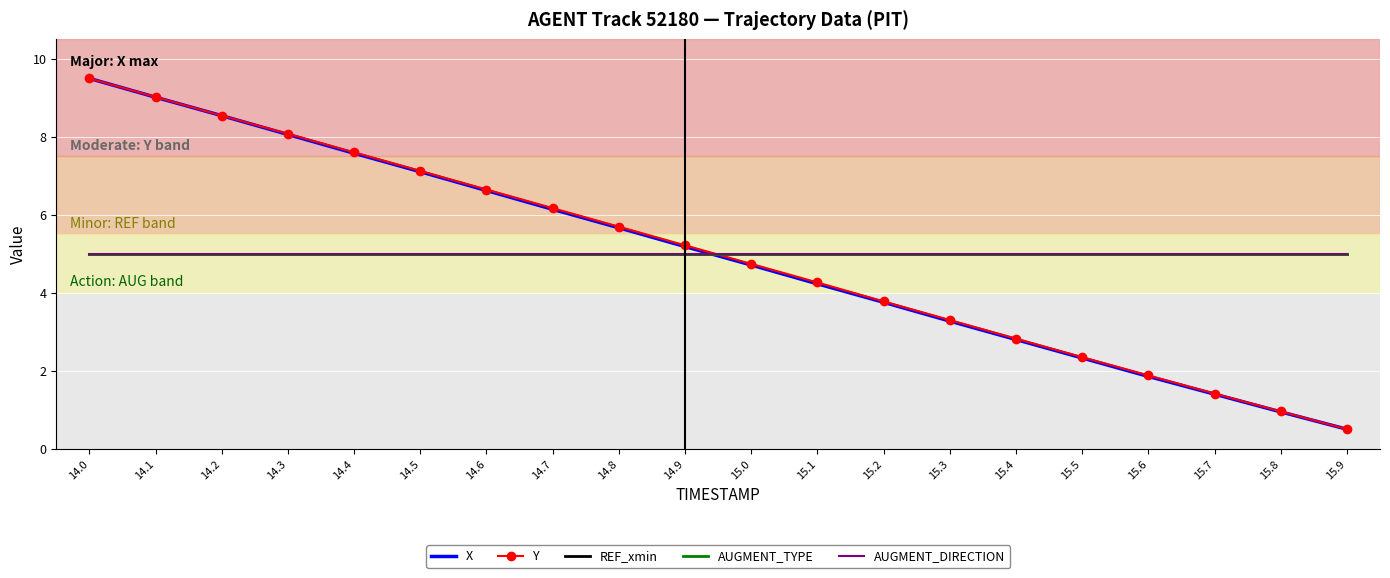

What is the greatest value displayed?

9.5